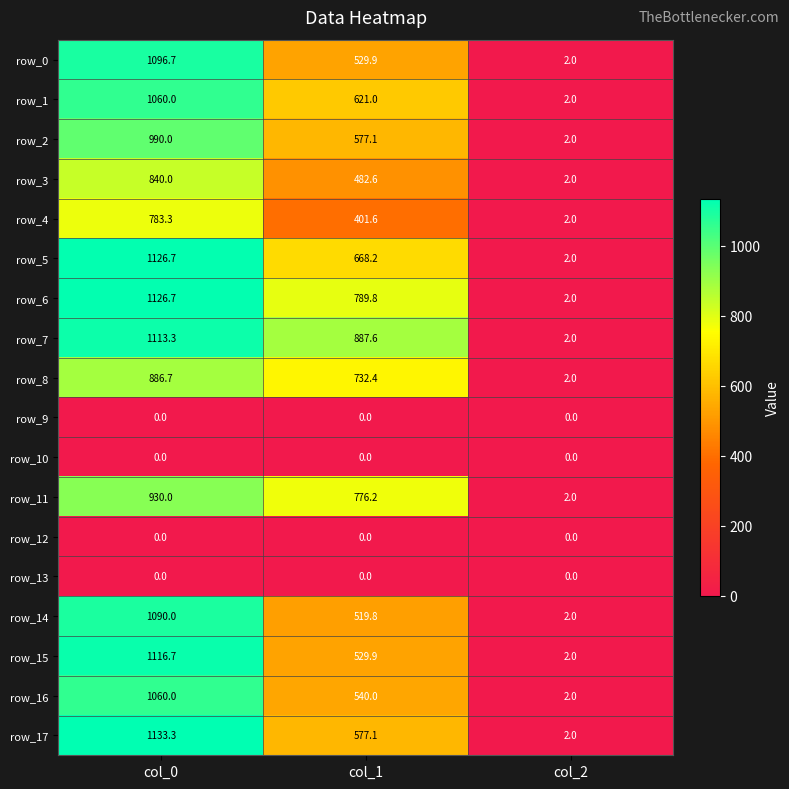

Which series changed the most between col_1 and col_2?

row_7